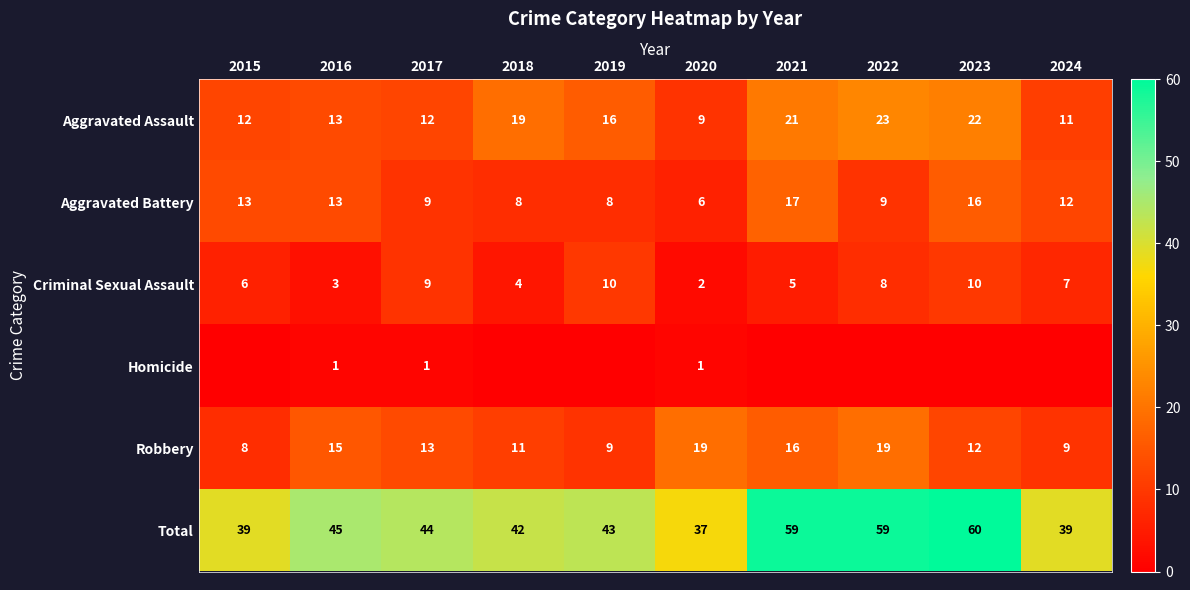

Is it true that Aggravated Assault equals 9 at 2020?

True